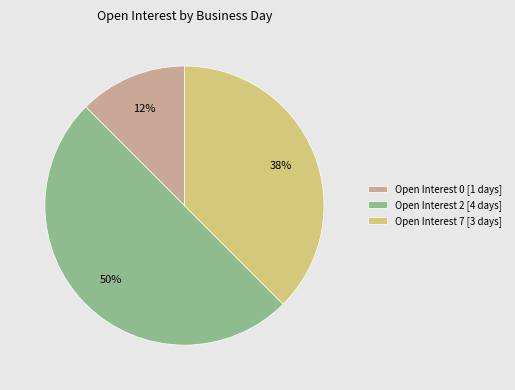

Which slice is the largest?

Open Interest 2 [4 days]